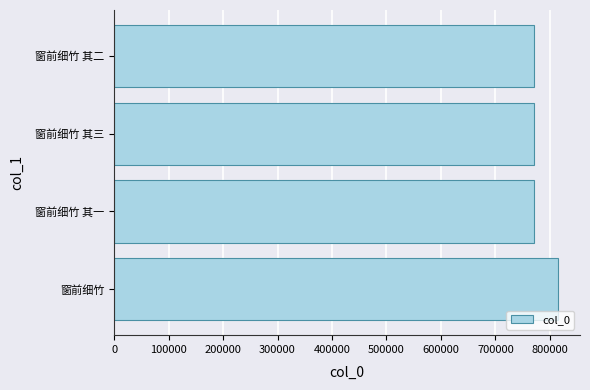

What is the difference between the second highest and second lowest values?

1